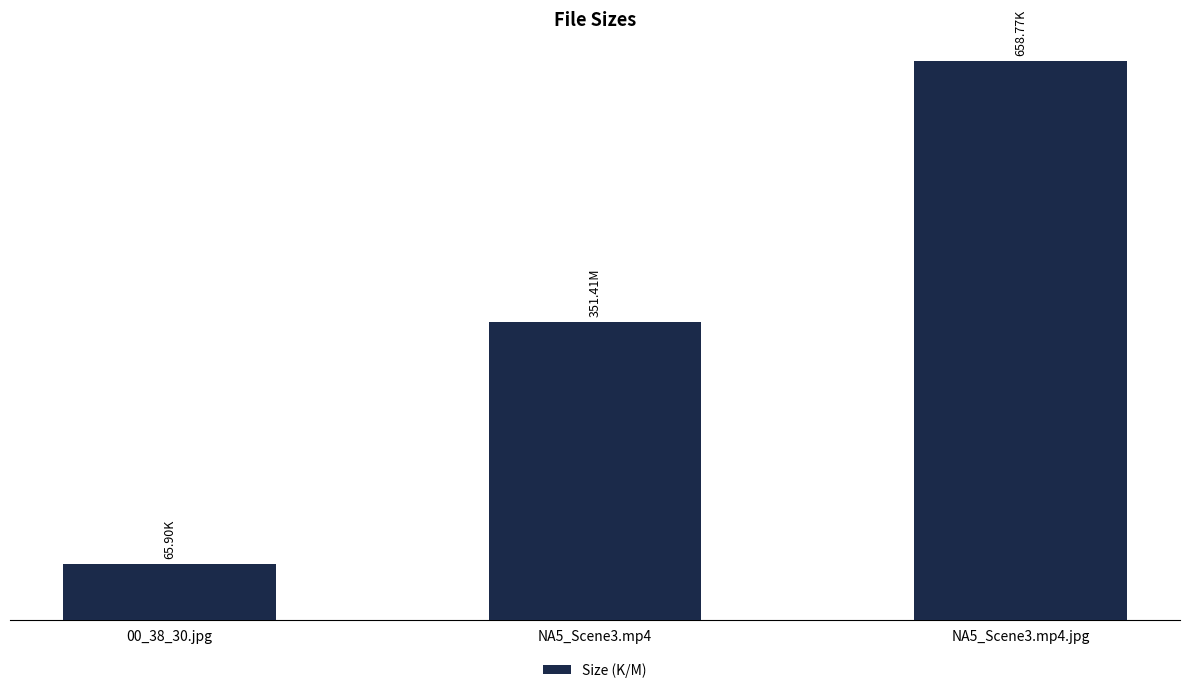

What is the maximum value shown in the chart?

658.8